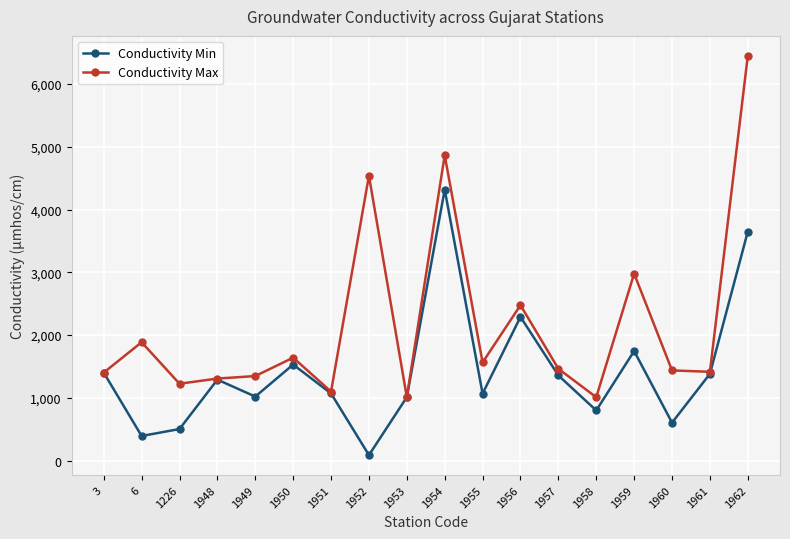

Which series has the largest total across all categories?

Conductivity Max